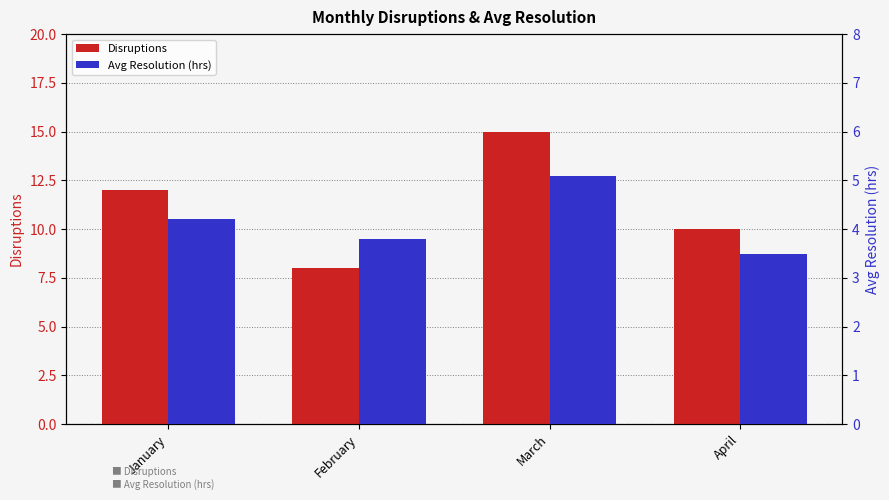

What is the sum of all Avg Resolution (hrs) values?

16.6